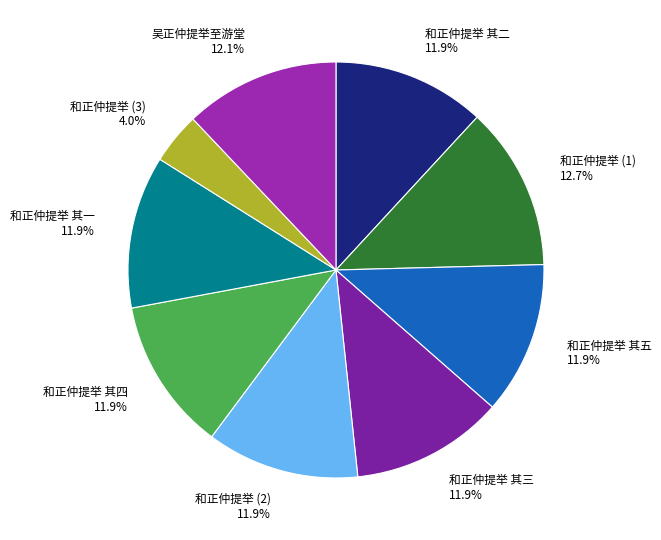

Does 和正仲提举 其一 11.9% represent more than half of the total?

No